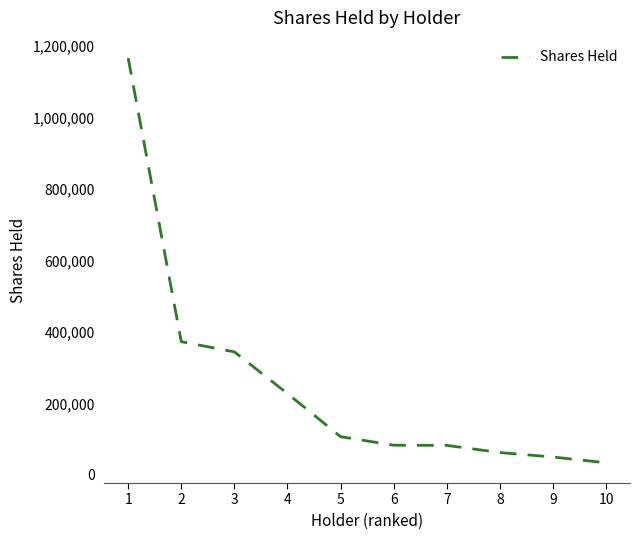

What is the approximate value at 3, to the nearest 10?

344250